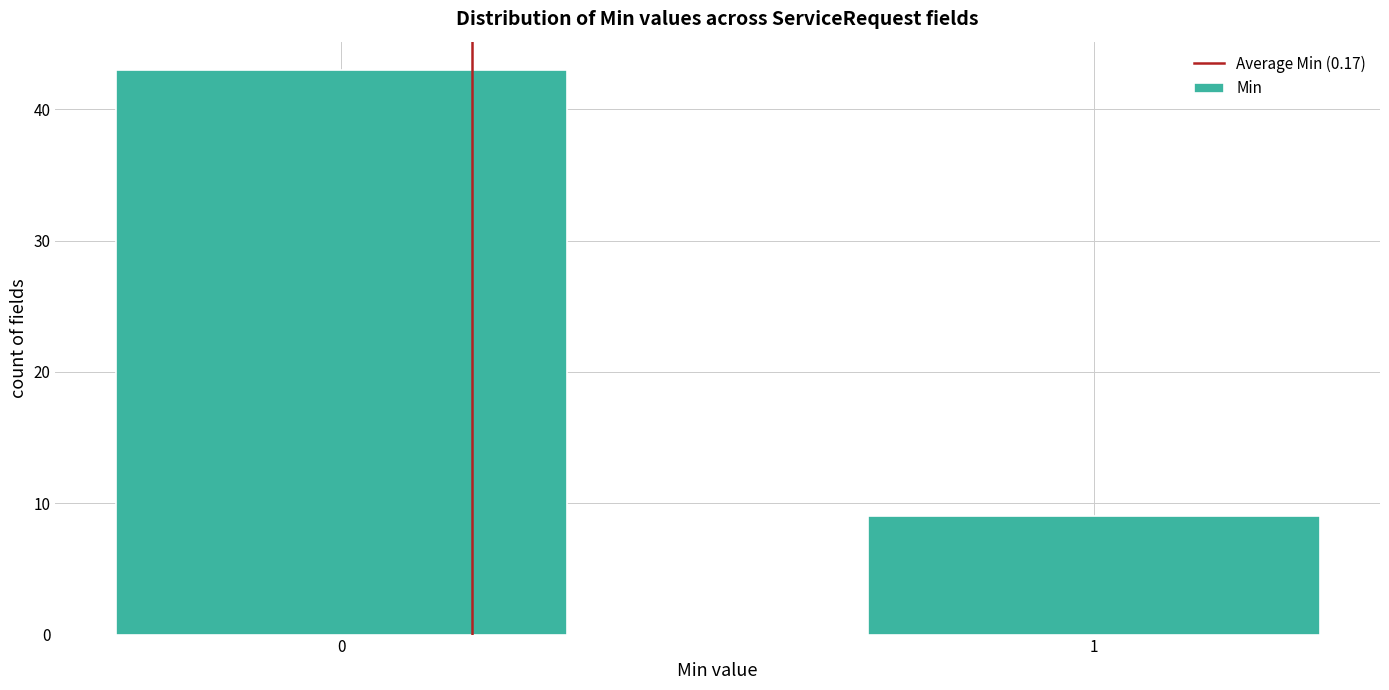

Reading right to left, extract all data points from this chart.

1=9	0=43